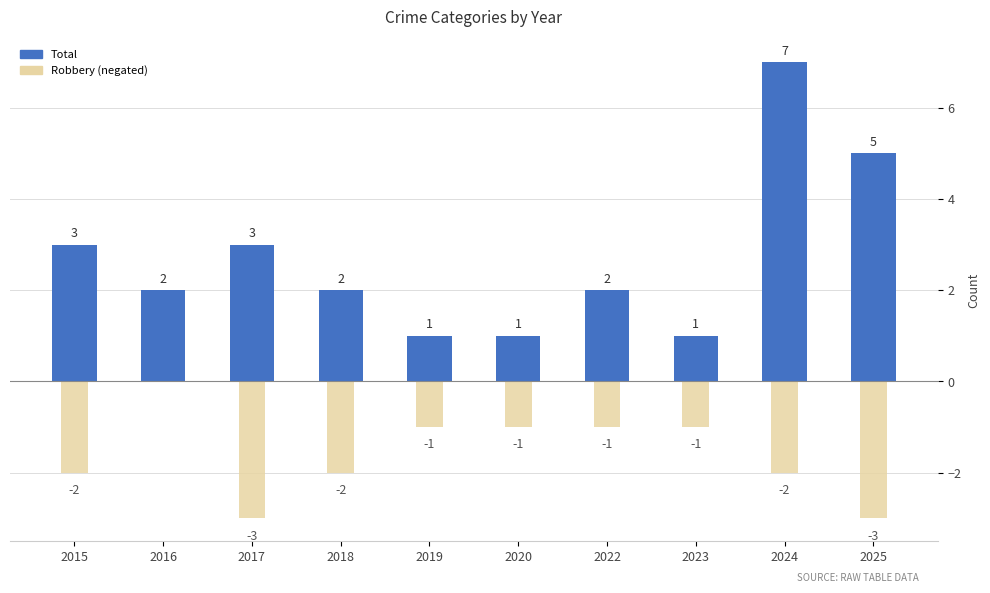

At which label does Total reach its minimum?

2019